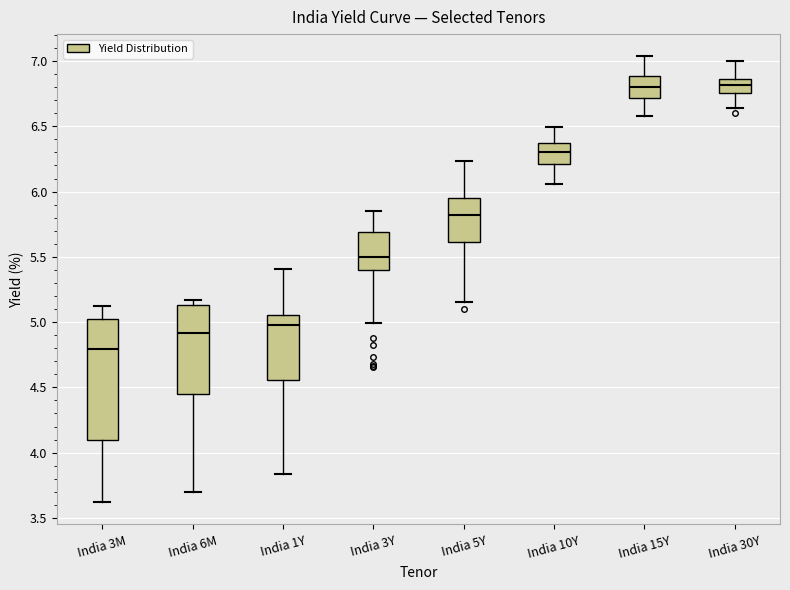

Which box is the tallest, from its lower edge to its upper edge?

India 3M